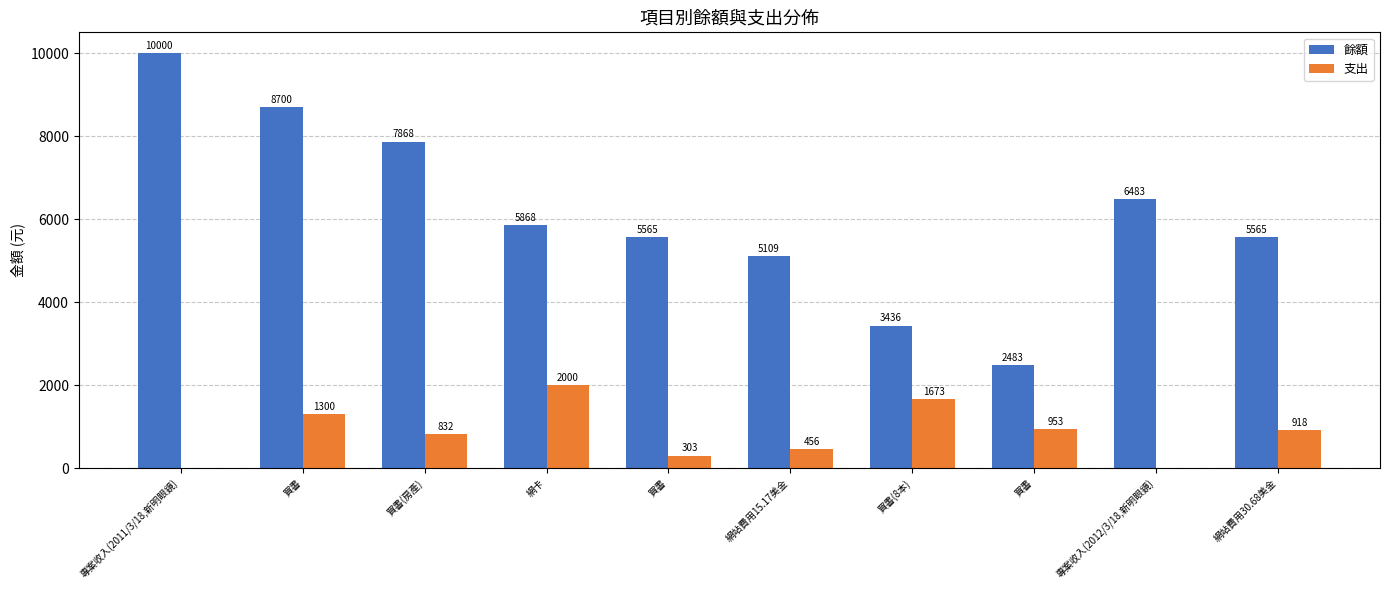

What are all the series names shown in the legend?

餘額, 支出